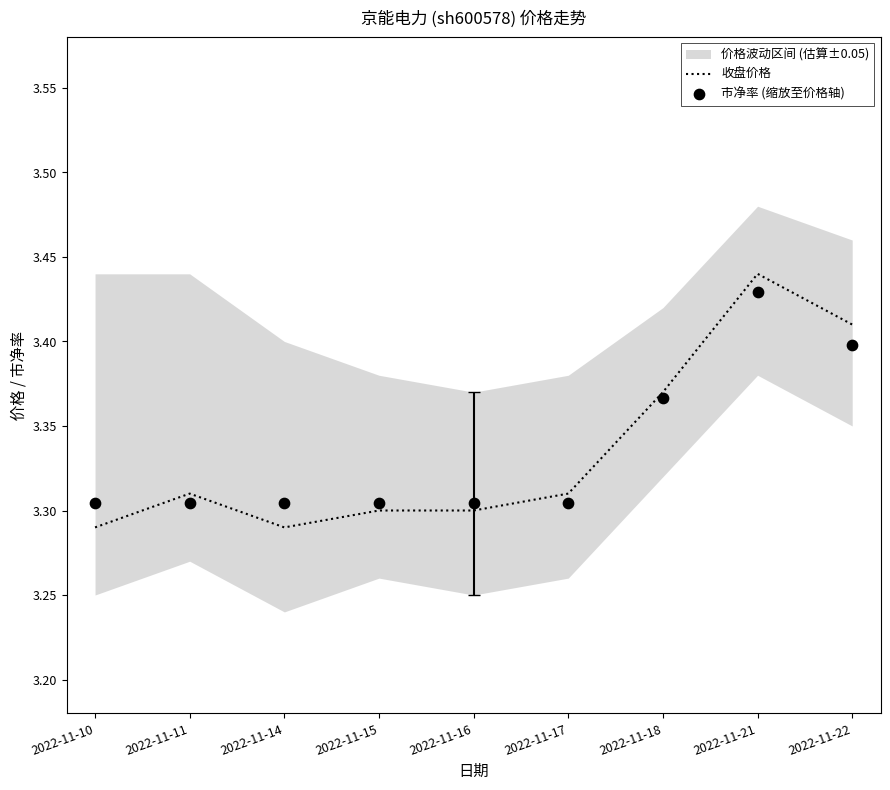

At which category is the sum across all series the highest?

2022-11-21